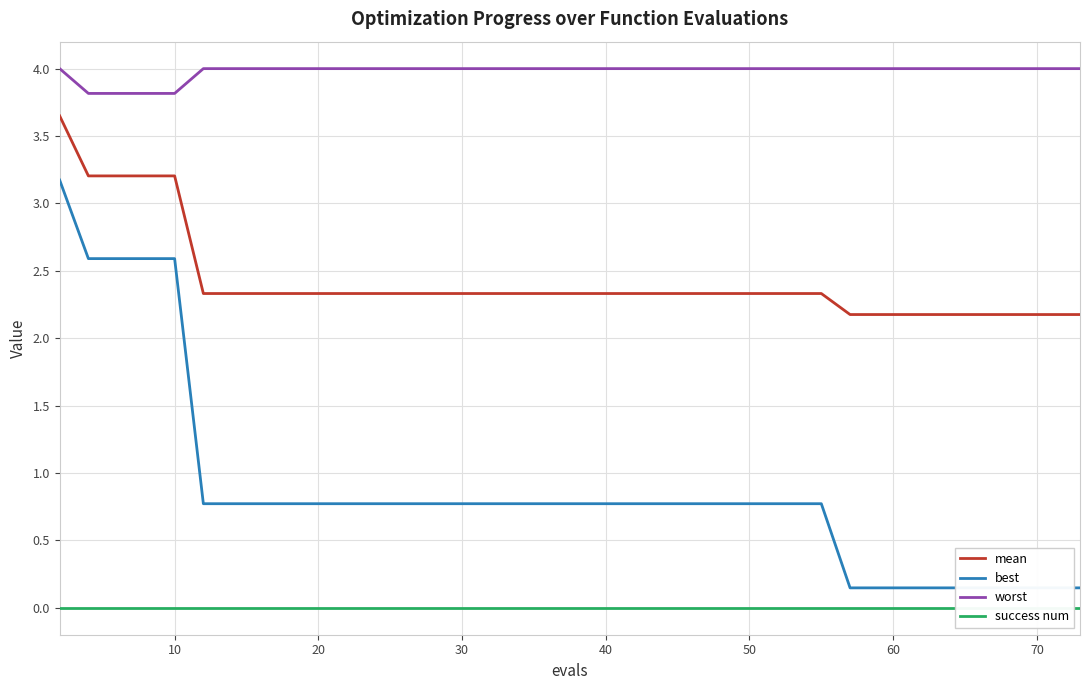

True or false: mean and worst cross at least once.

False